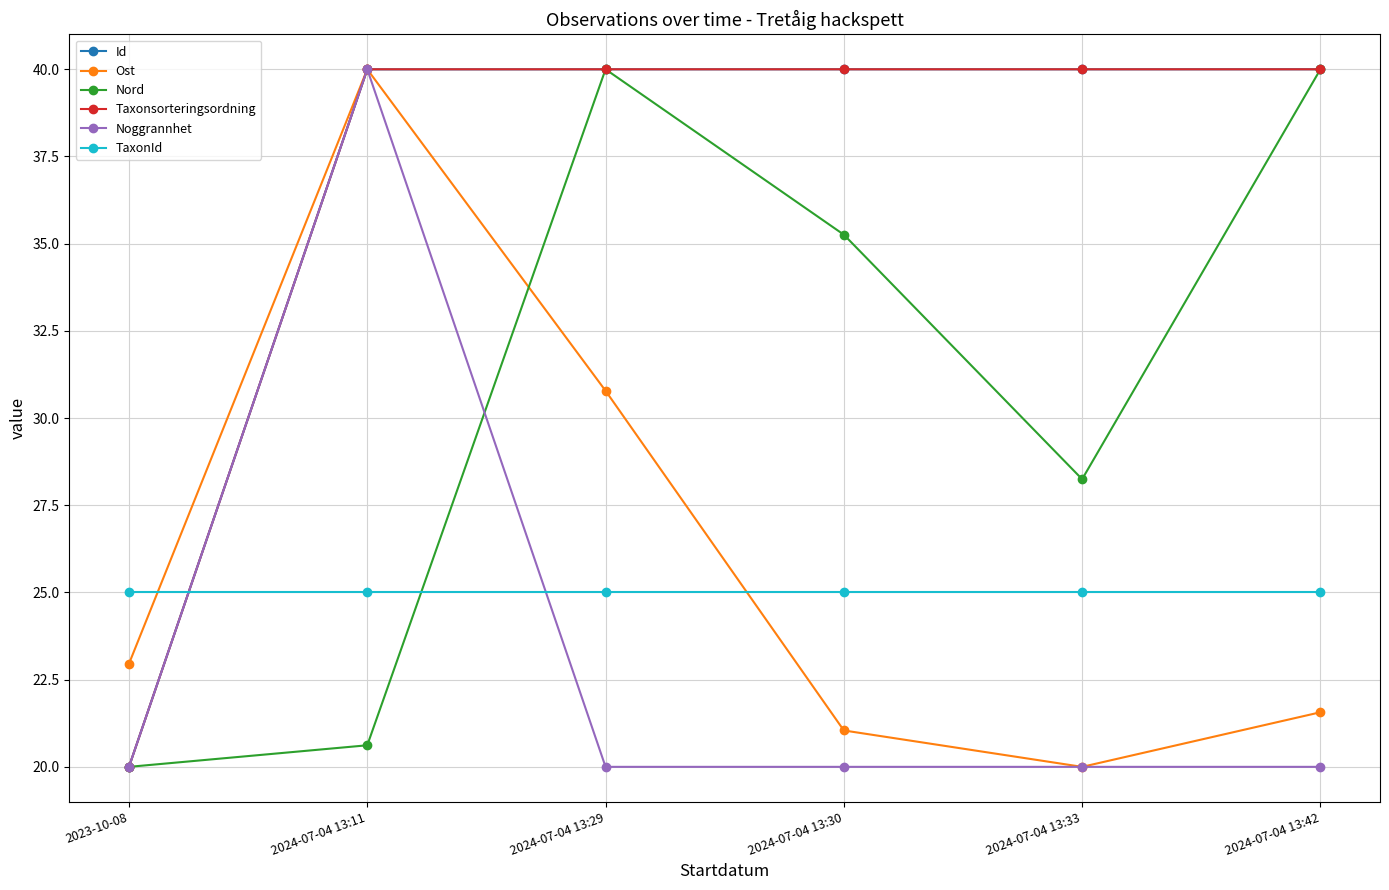

True or false: Ost has more than 1 interior local peaks.

False